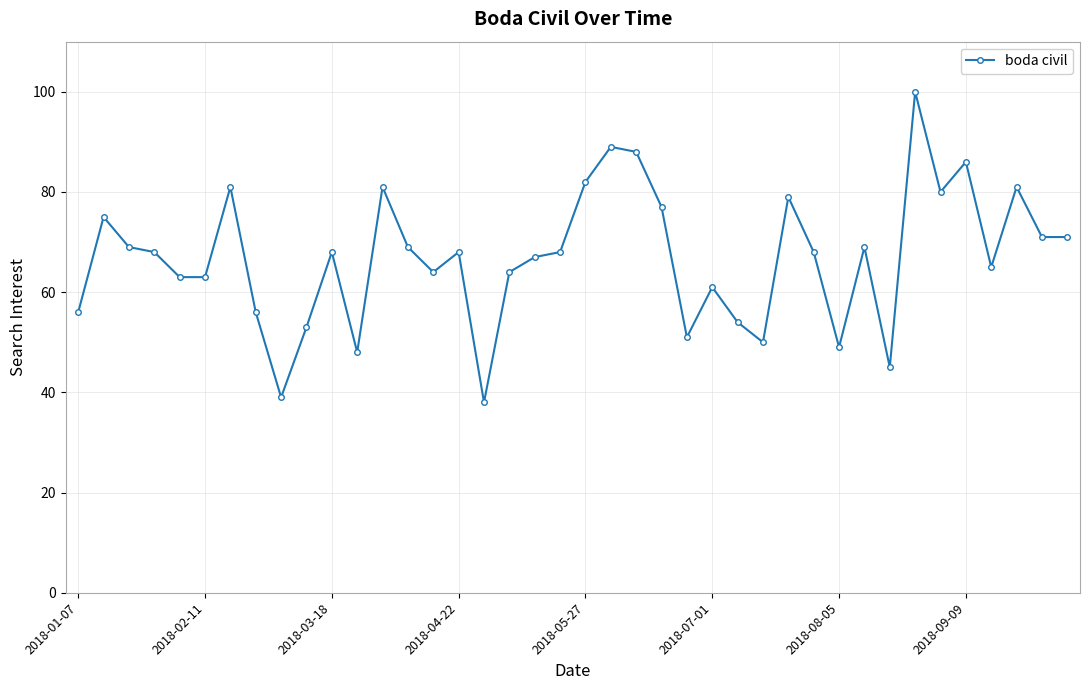

What is the greatest value displayed?

100